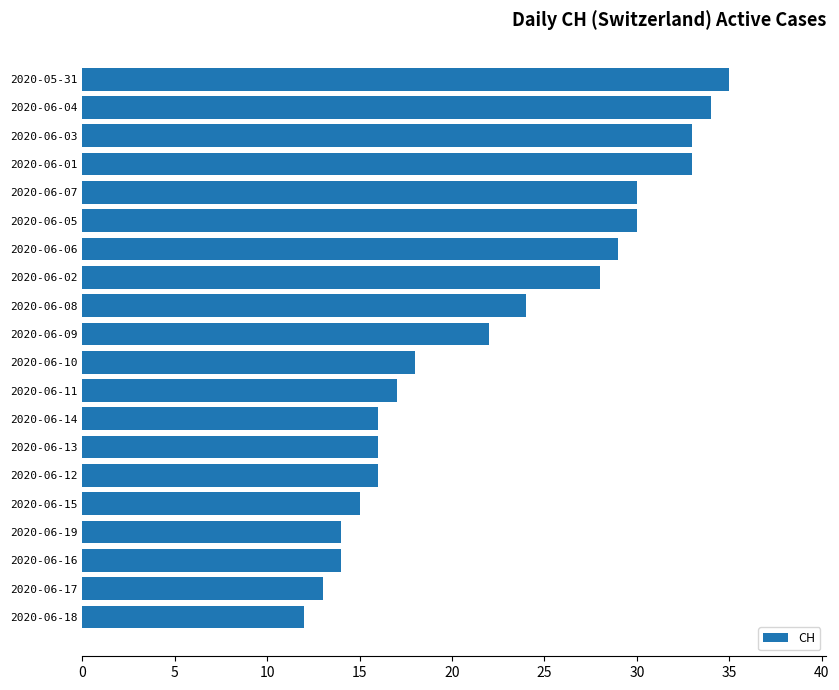

What is the average value?

22